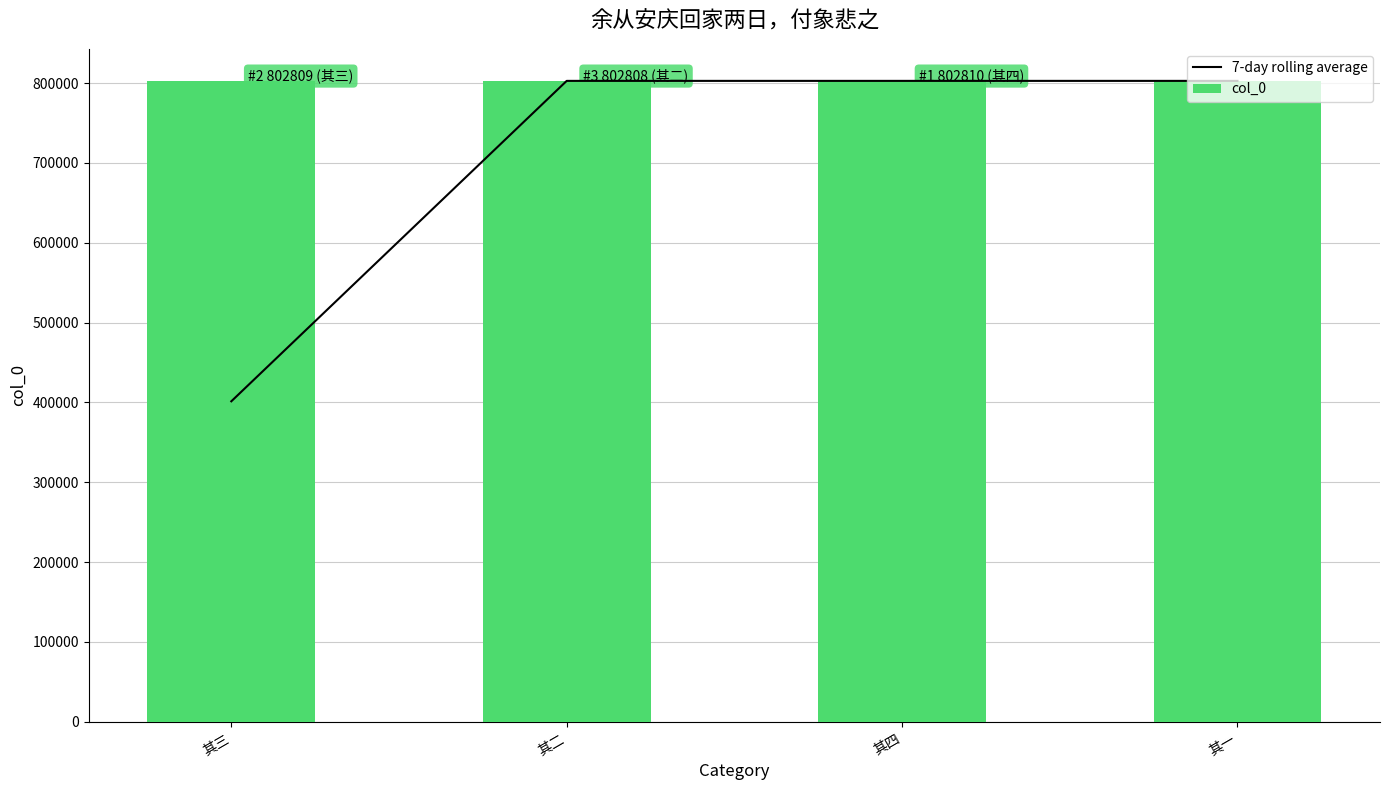

The col_0 series shows 1194618 at 其三. True or false?

False